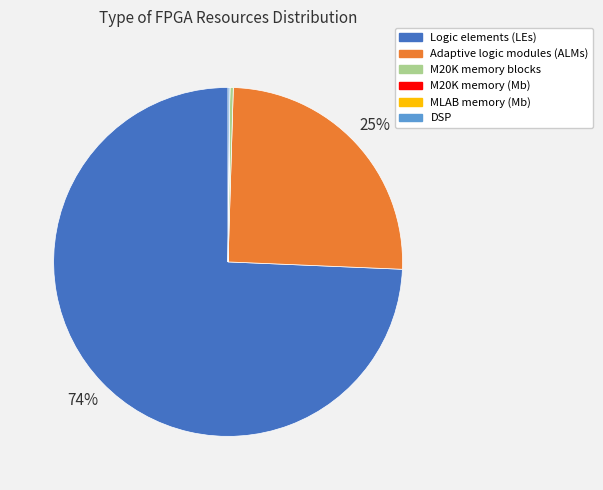

To the nearest percent, what is the average slice percentage?

17%